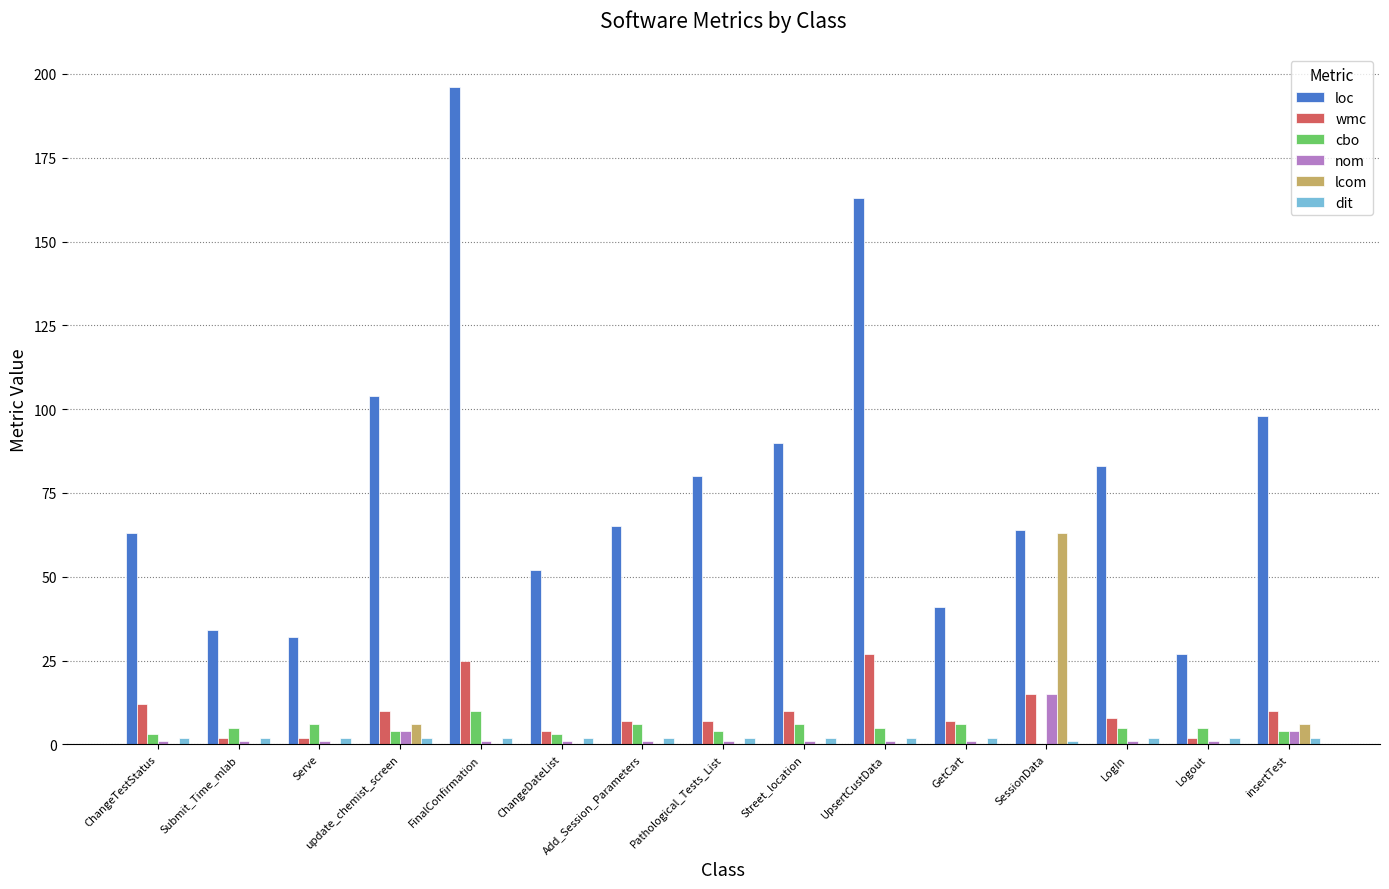

The lcom series shows -31 at UpsertCustData. True or false?

False